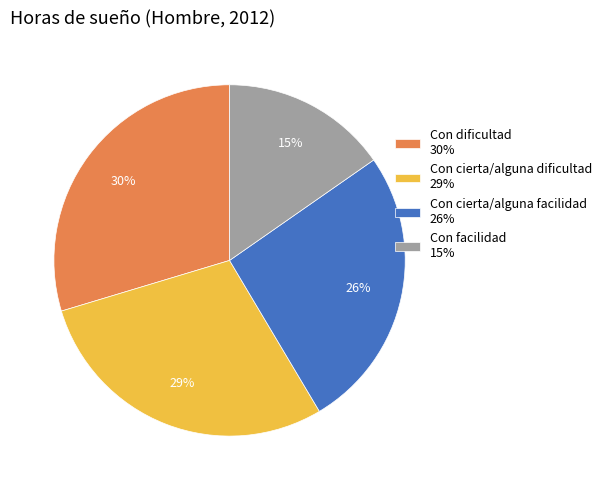

To the nearest percent, what is the average slice percentage?

25%